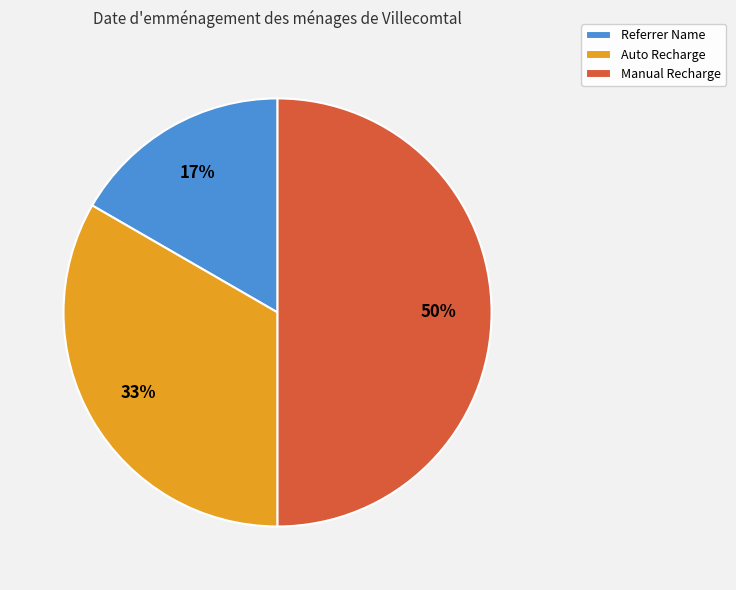

True or false: Referrer Name accounts for 27% of the total.

False